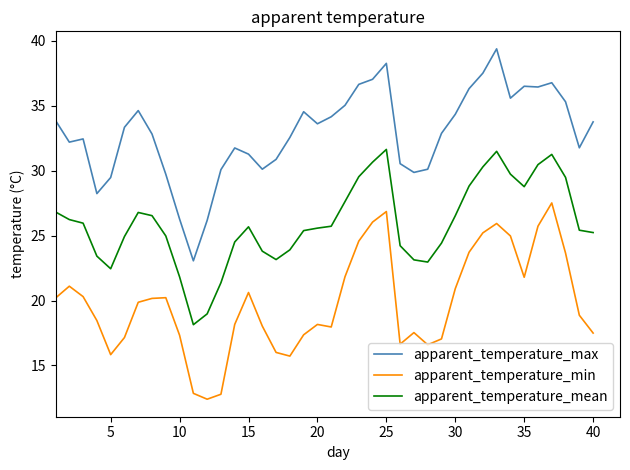

Count the number of categories in the chart.

40